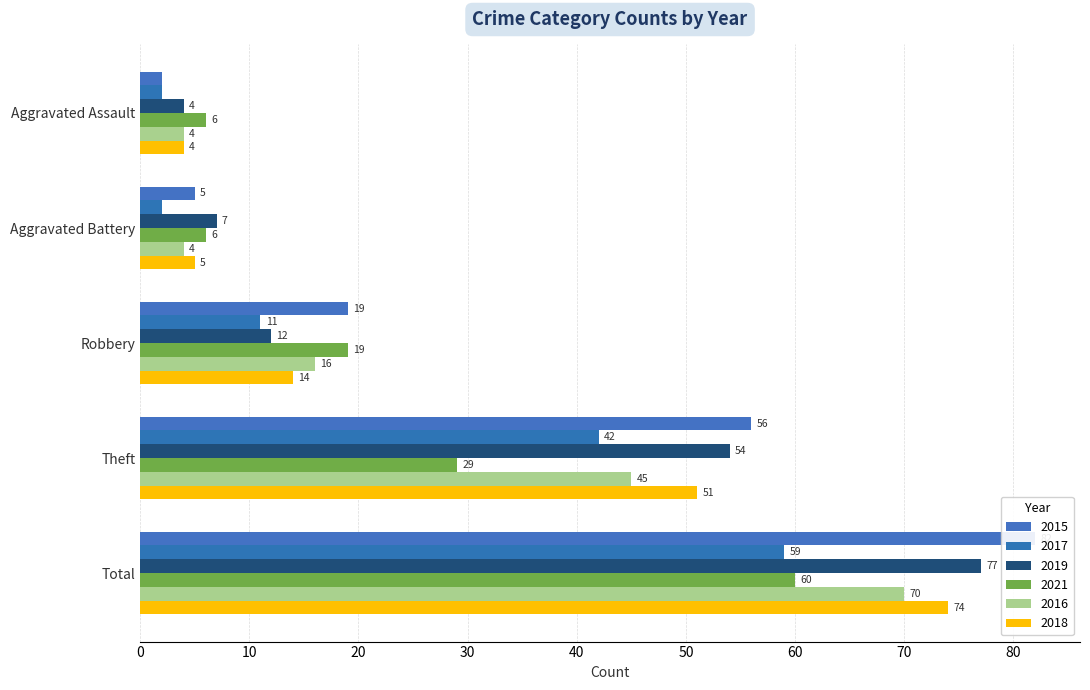

List the series in order of their peak value, lowest first.

2017, 2021, 2016, 2018, 2019, 2015